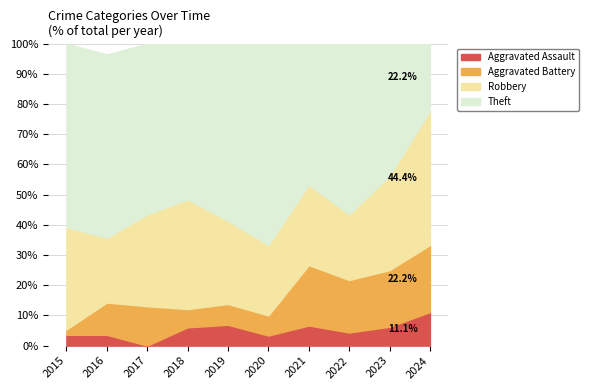

In Theft, how many points are lower than both neighbors (excluding endpoints)?

2